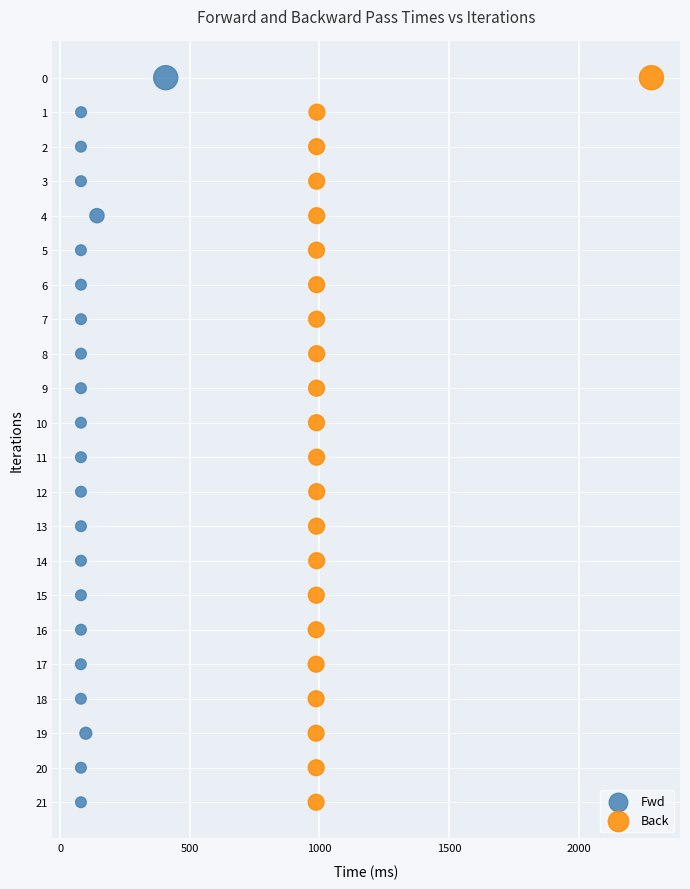

What are all the series names shown in the legend?

Fwd, Back